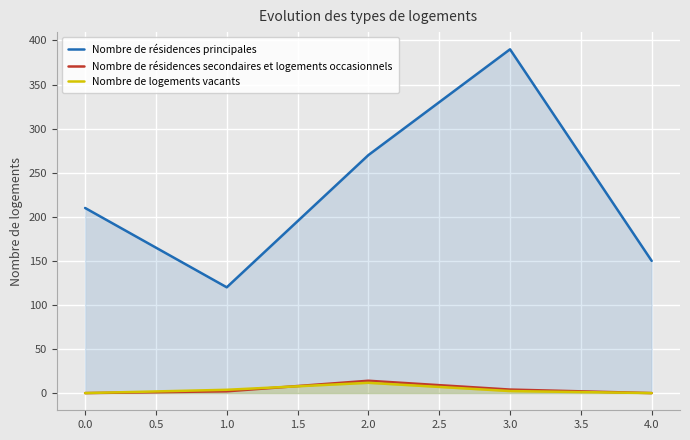

What is the greatest value displayed?

390.0